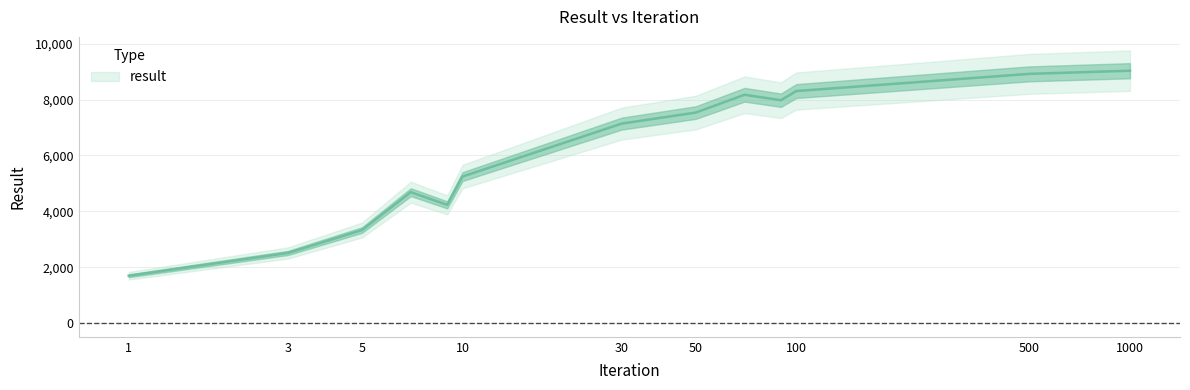

Where is the data nearest to the value 5364?

10